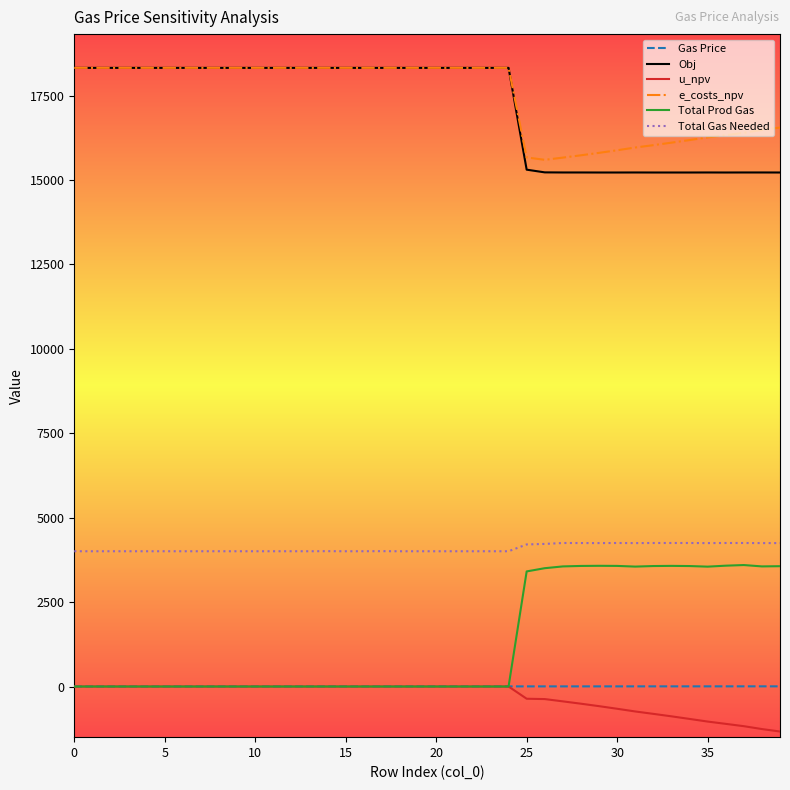

True or false: Obj and Gas Price intersect in this chart.

False